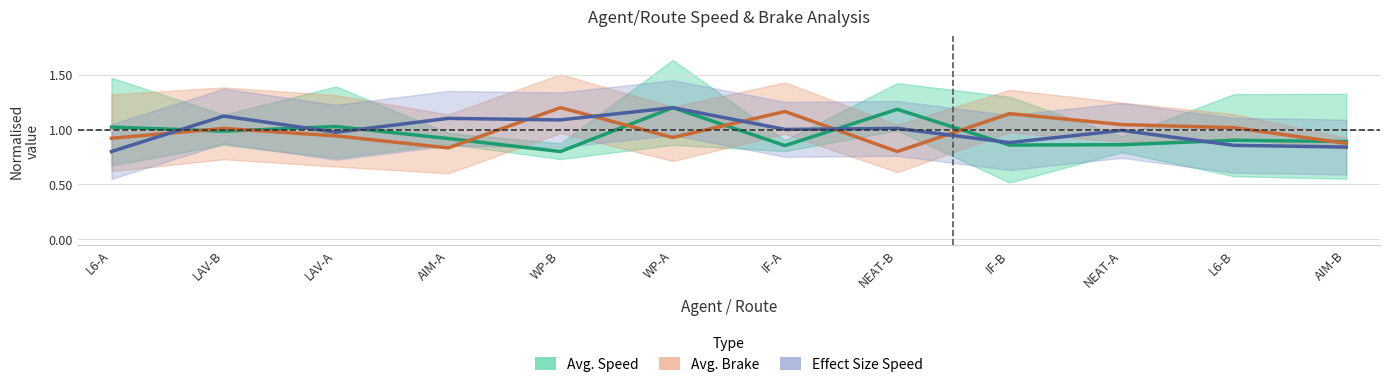

What position from the left is WP-B?

5